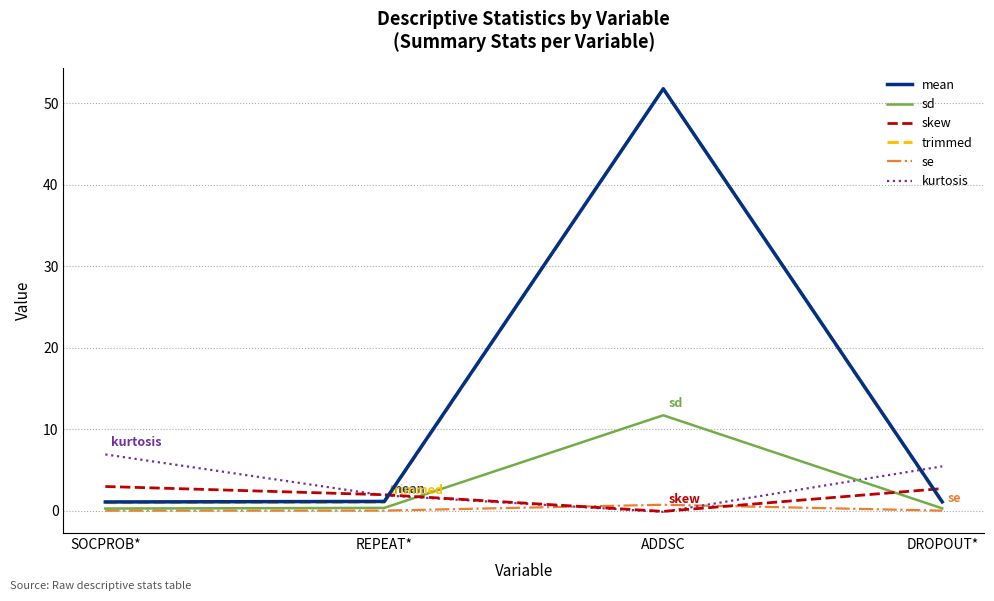

What is the sum of all trimmed values?

54.8